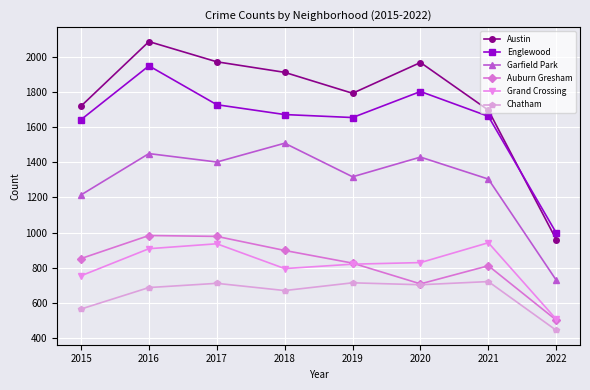

True or false: Englewood and Auburn Gresham cross at least once.

False